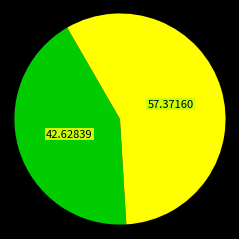

Does any single category account for the majority?

Yes